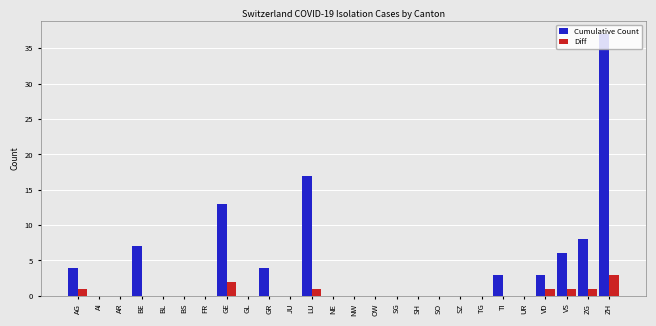

Reading right to left, list all the values displayed in this chart.

Cumulative Count: 37	8	6	3	0	3	0	0	0	0	0	0	0	0	17	0	4	0	13	0	0	0	7	0	0	4
Diff: 3	1	1	1	0	0	0	0	0	0	0	0	0	0	1	0	0	0	2	0	0	0	0	0	0	1